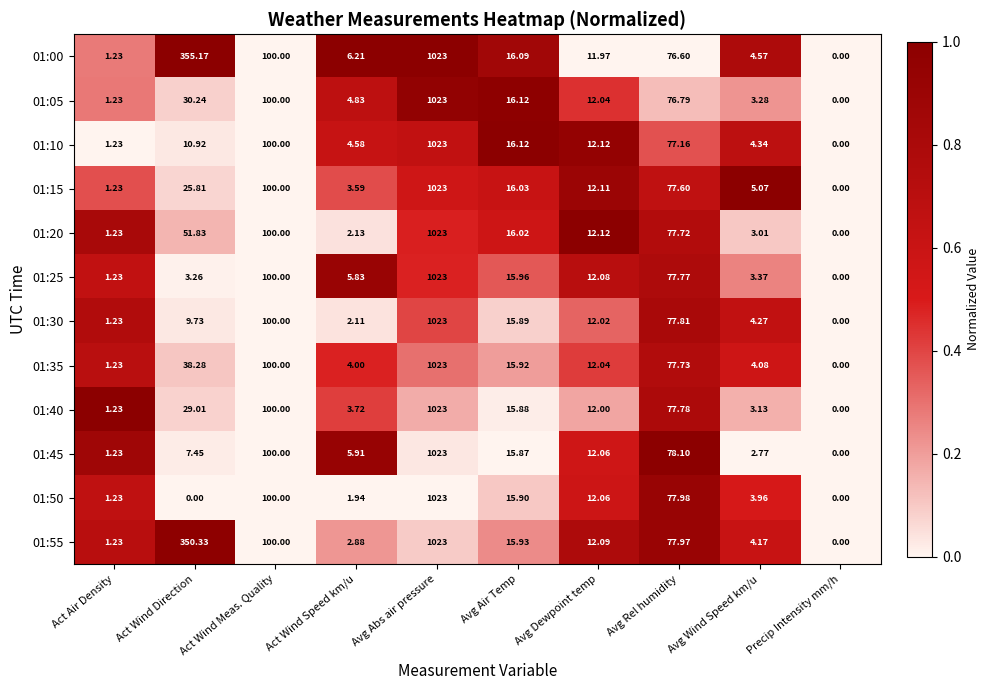

Which series has the largest total across all categories?

01:00